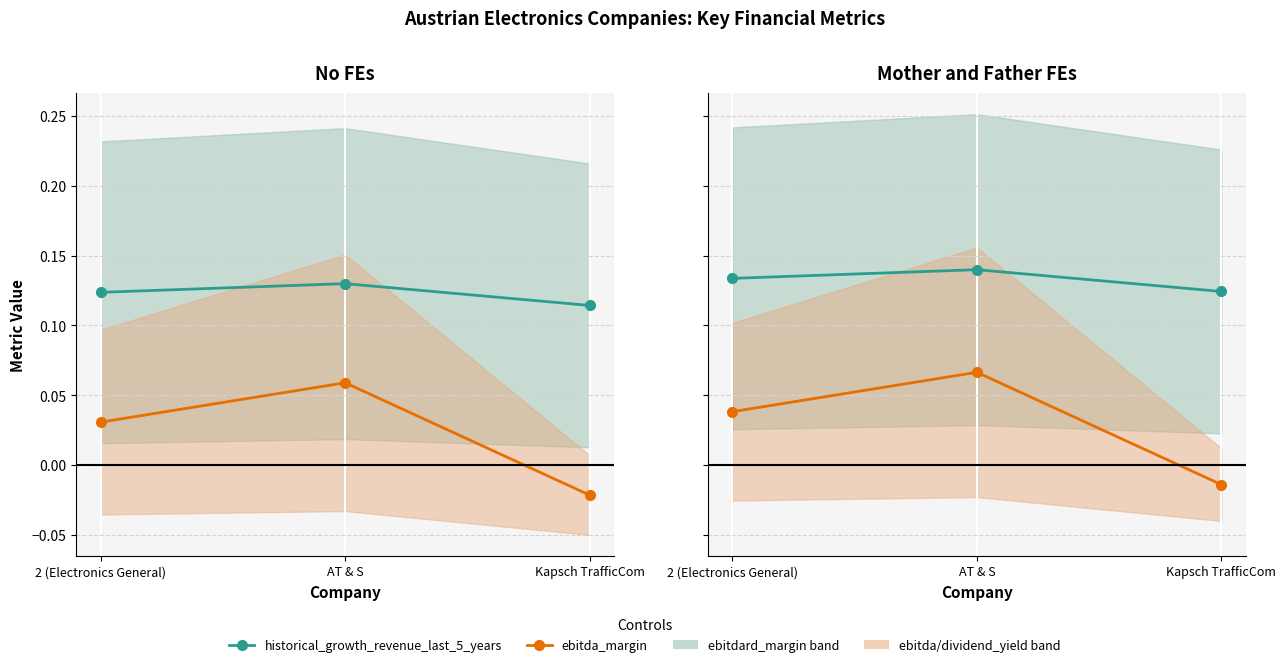

Which series has the largest total across all categories?

historical_growth_revenue_last_5_years